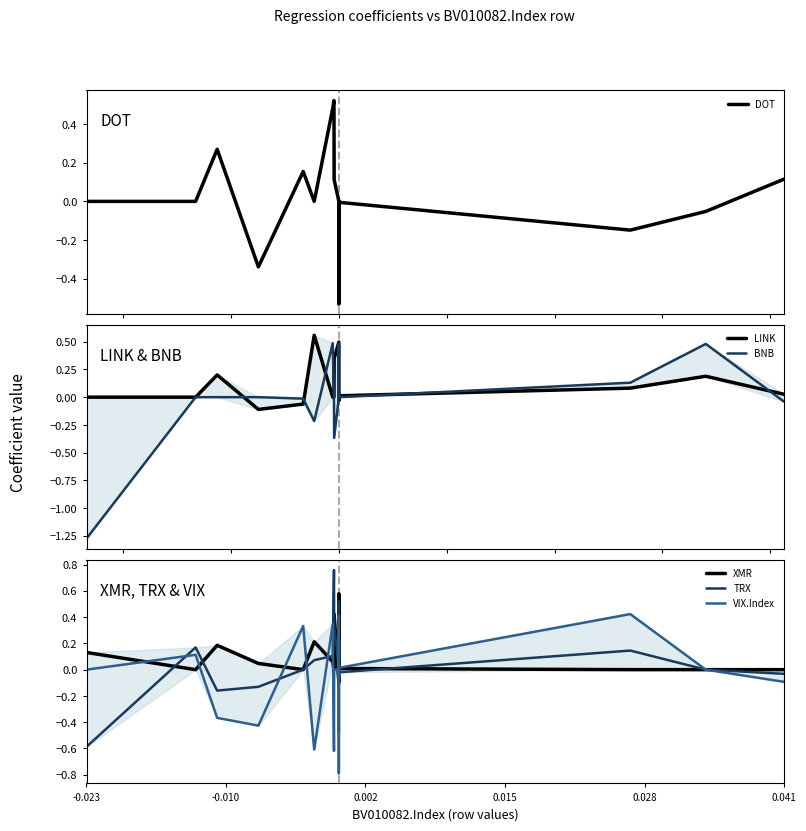

What is the label of the 1st point from the left?

-0.023